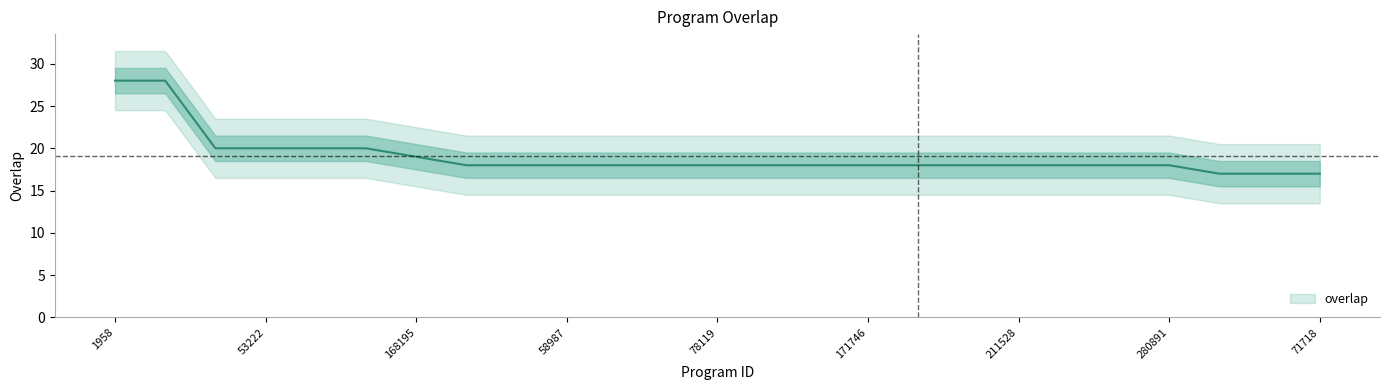

True or false: the data shows 4 at 23435.

False